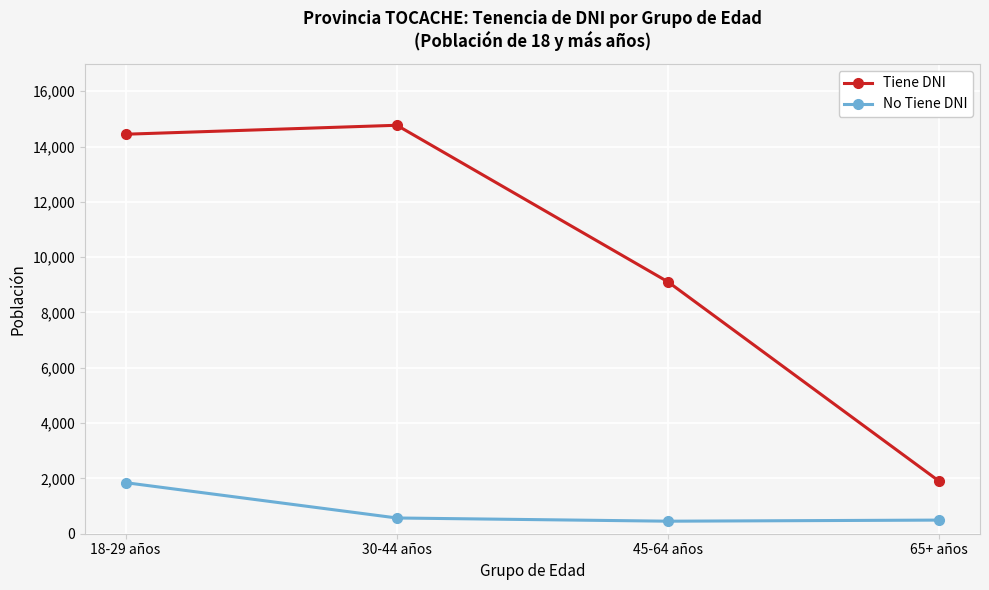

What is the approximate value of Tiene DNI at 65+ años, to the nearest 100?

1900